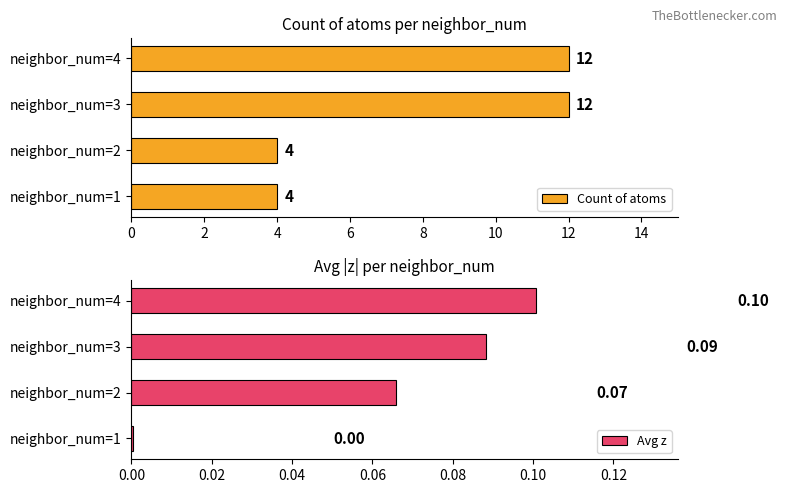

What is the difference between the second highest and minimum values in the Count of atoms series?

8